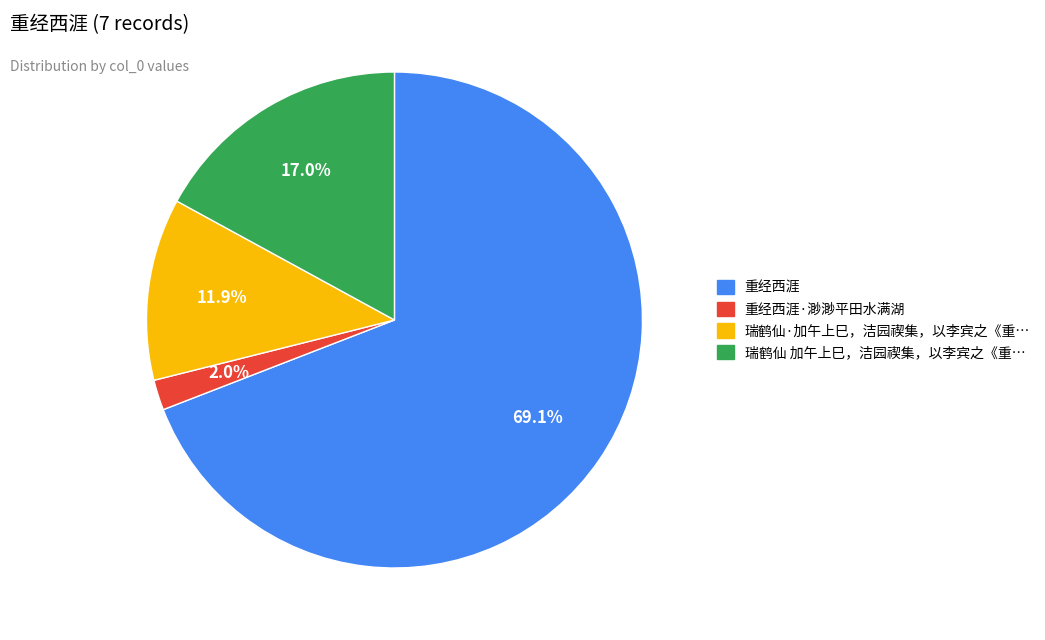

Does any single category account for the majority?

Yes